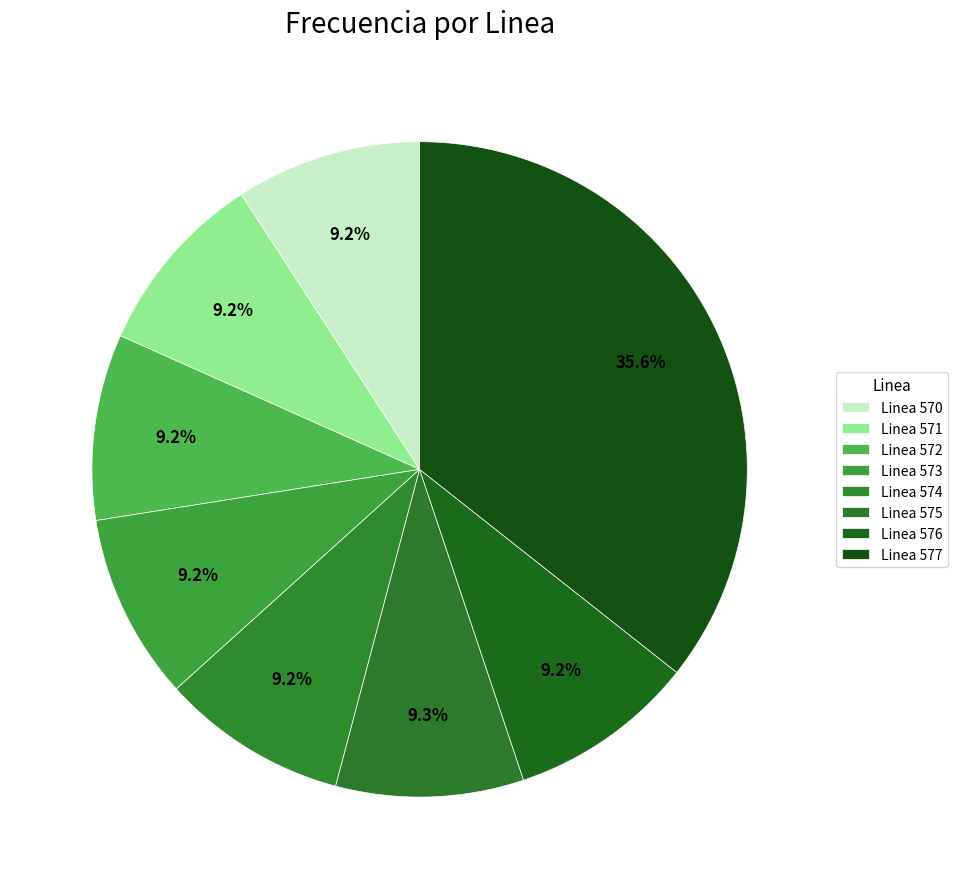

What percentage is the Linea 573 slice, to the nearest percent?

9%